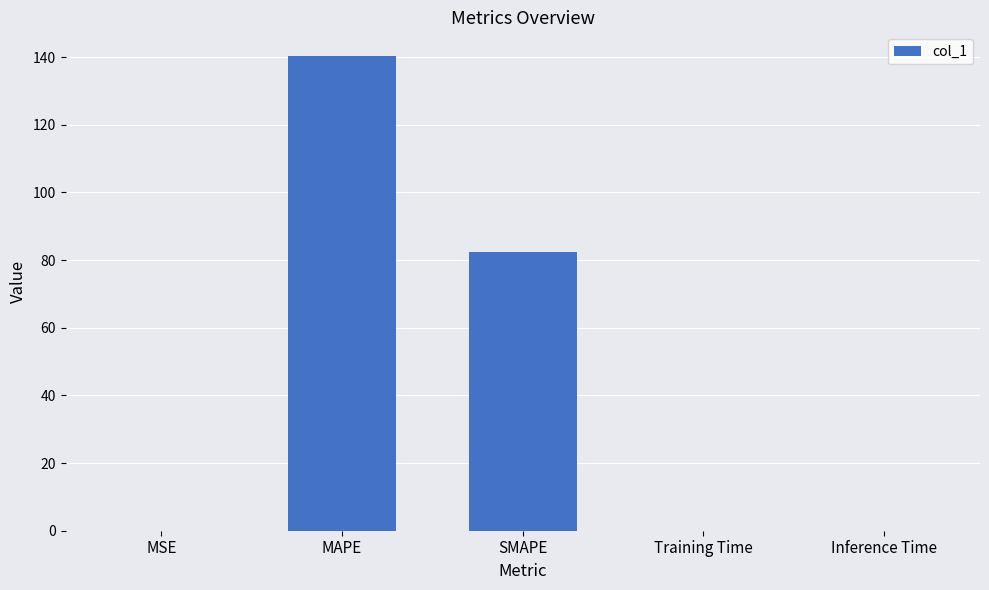

What is the sum of all values?

222.8